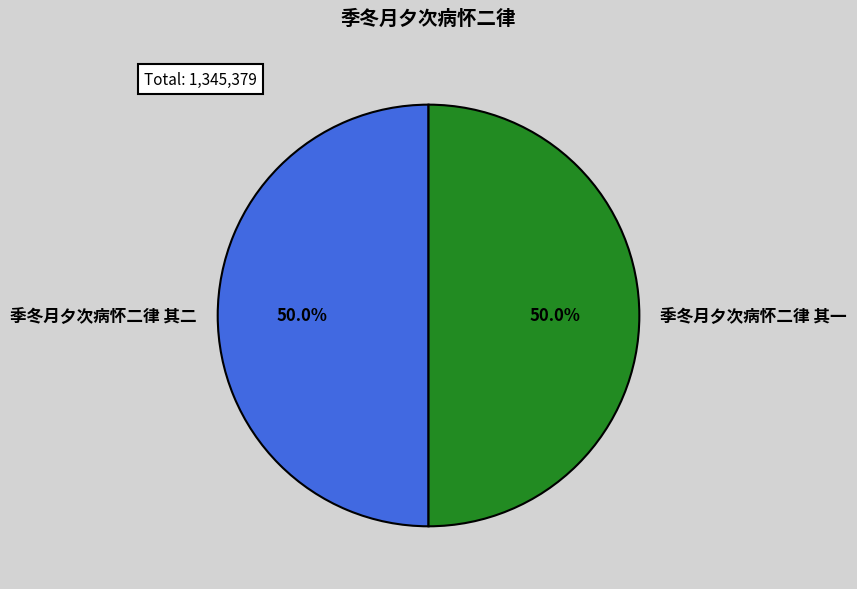

To the nearest percent, what is the average slice percentage?

50%